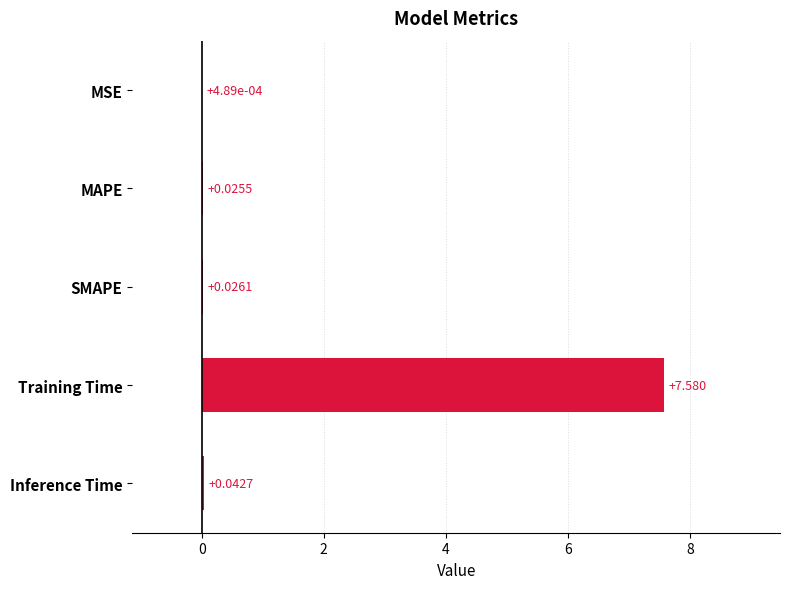

Where is the data nearest to the value 3?

Inference Time